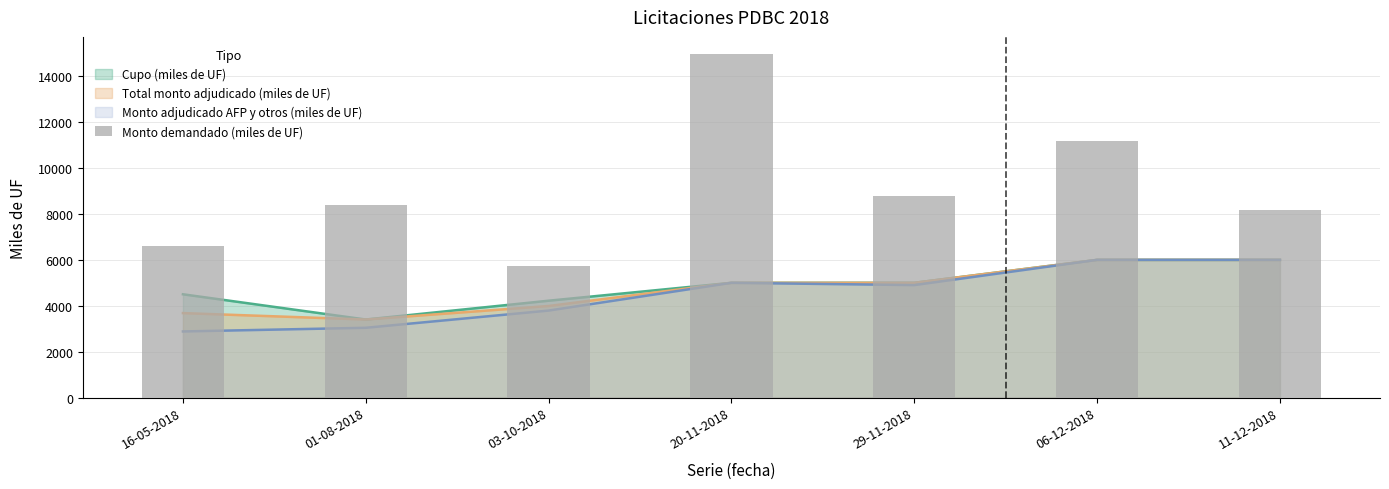

True or false: the data shows 9840 at 16-05-2018.

False